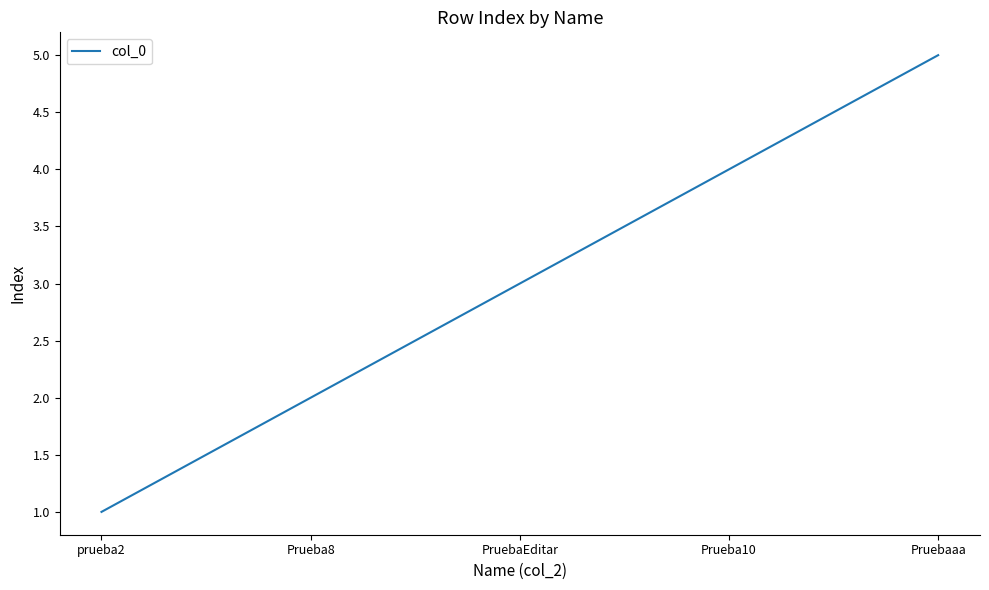

Reading left to right, what are all the values shown in this chart?

1	2	3	4	5